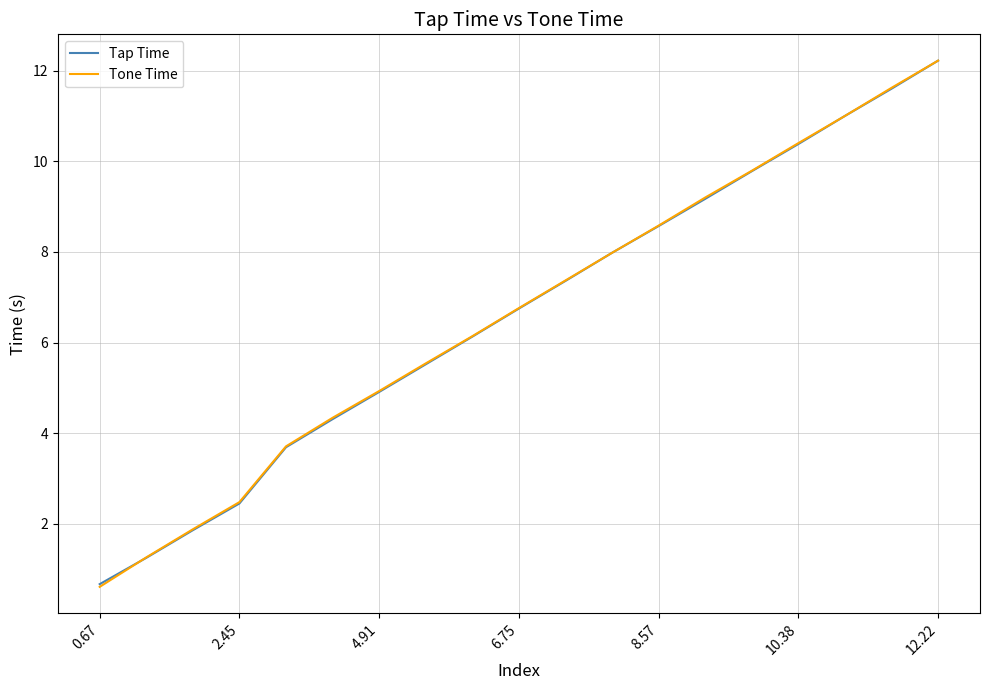

Which series has the largest range (max minus min)?

Tone Time